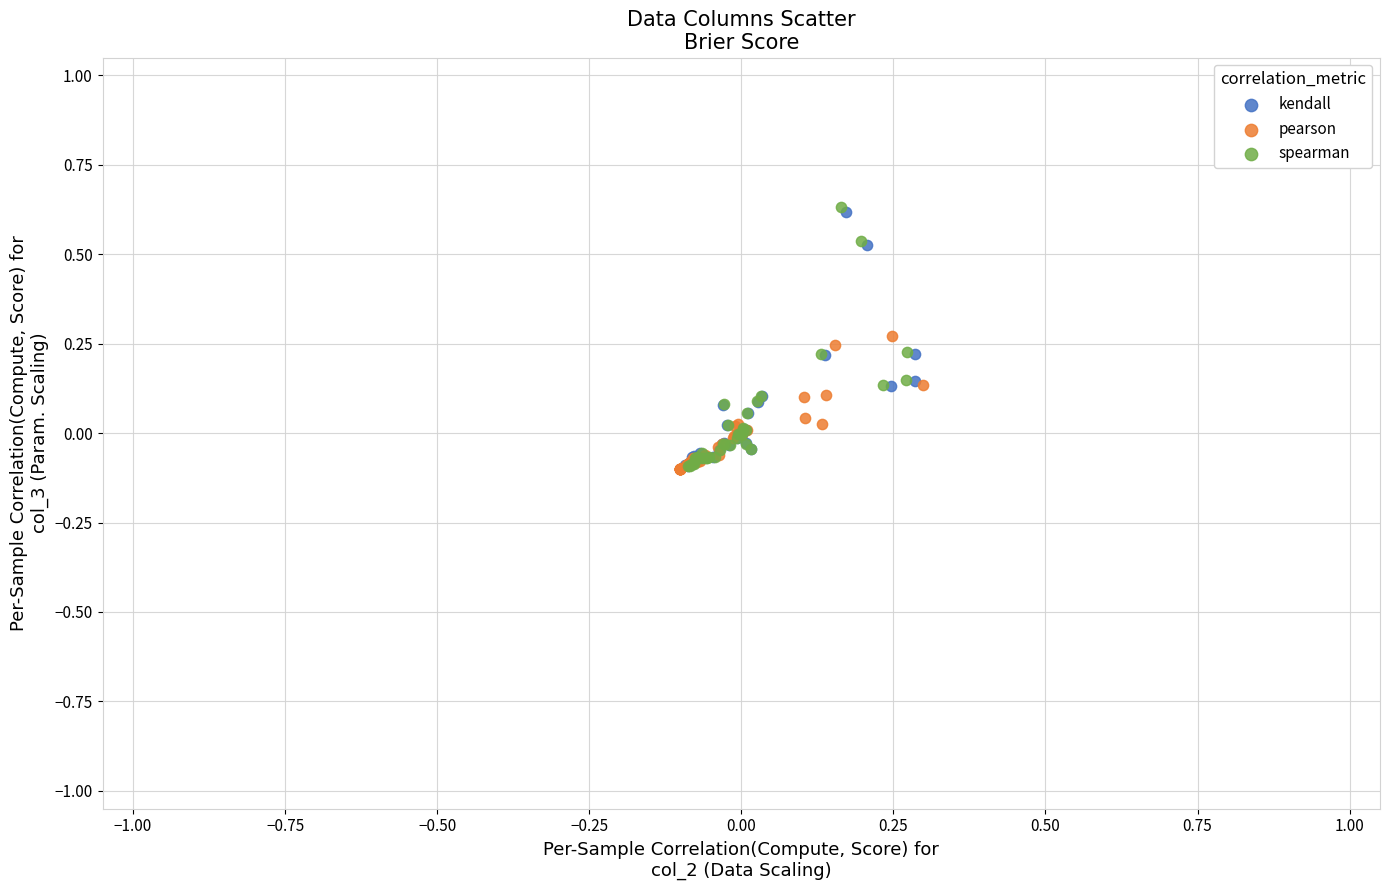

Which series has the largest Y range (max minus min)?

spearman